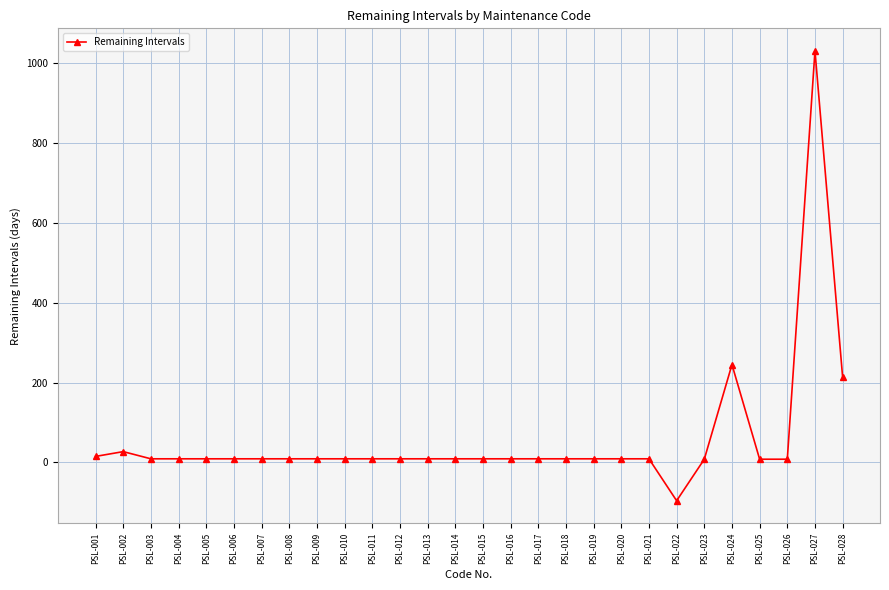

Does the chart display data point markers on the line(s)?

Yes